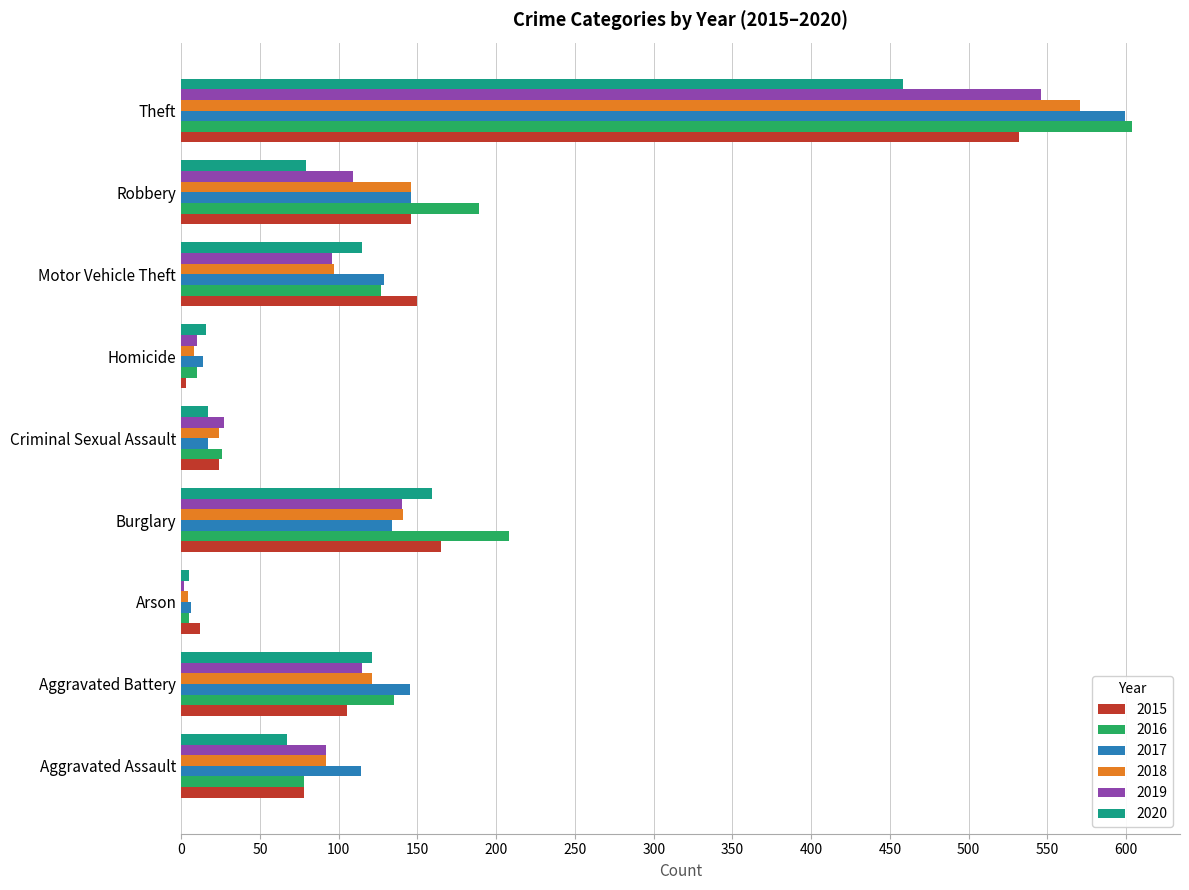

The value of 2019 at Aggravated Assault is 21. True or false?

False